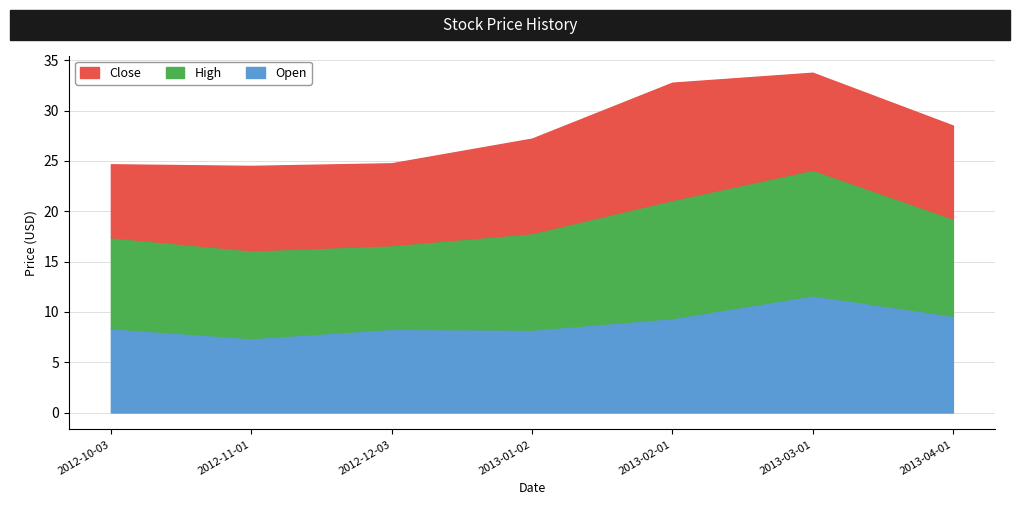

The value of Open at 2013-04-01 is 13.5. True or false?

False